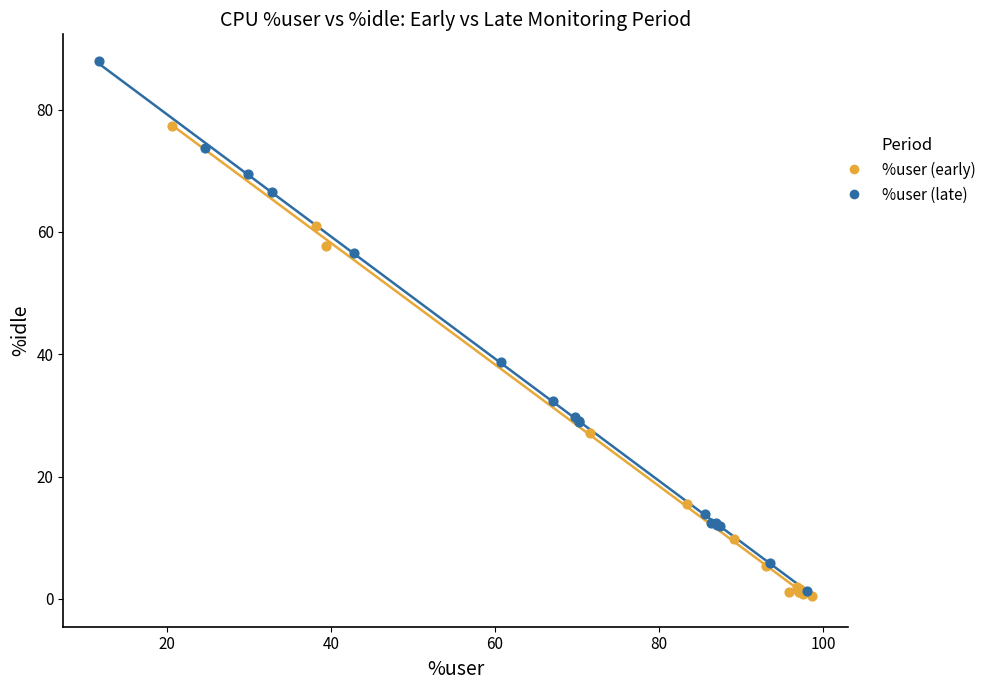

Which series contains the highest Y value?

%user (late)